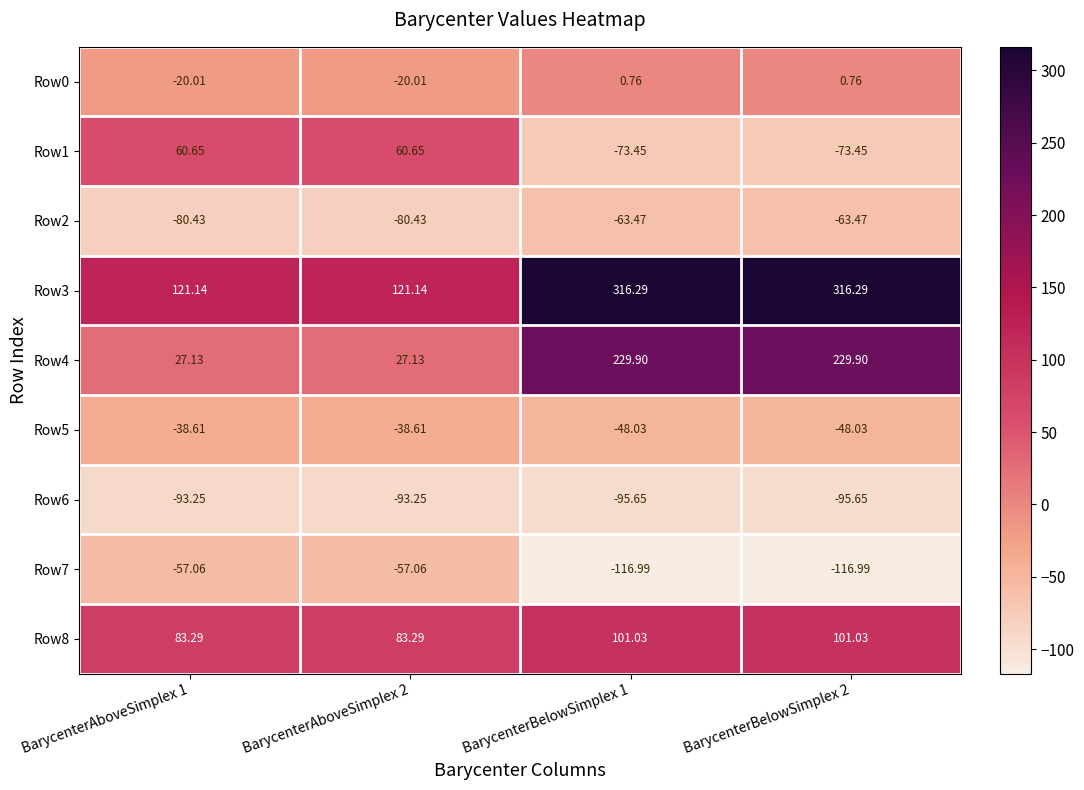

Is the value of Row3 at BarycenterBelowSimplex 2 greater than the value of Row4 at BarycenterAboveSimplex 1?

Yes